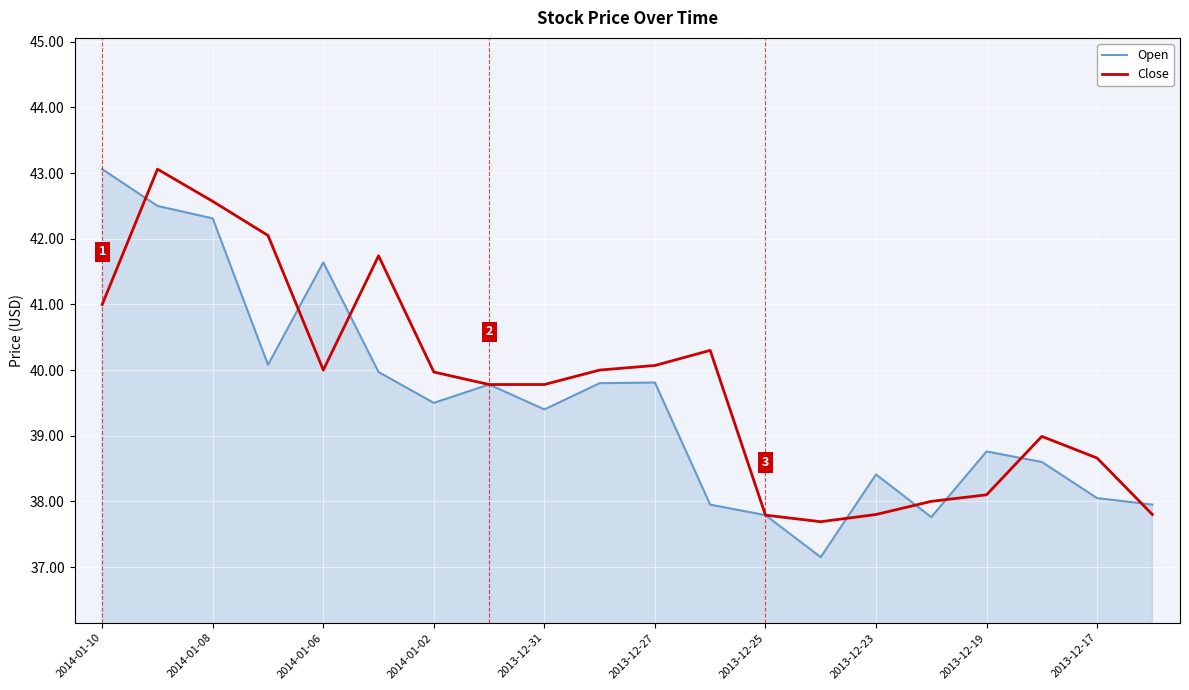

Does the chart have visible grid lines?

Yes